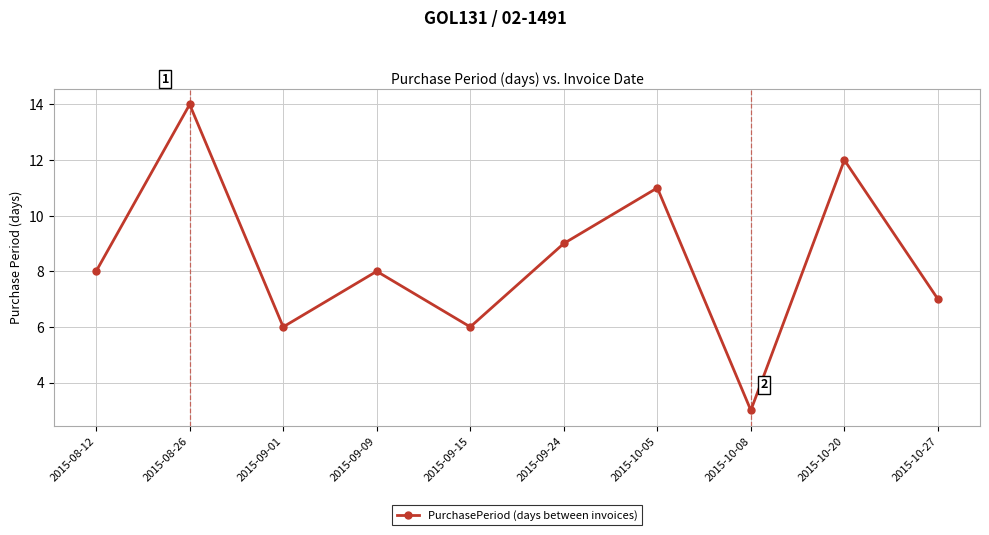

What is the label of the 6th point from the right?

2015-09-15